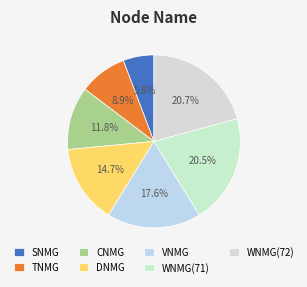

True or false: SNMG accounts for 6% of the total.

True